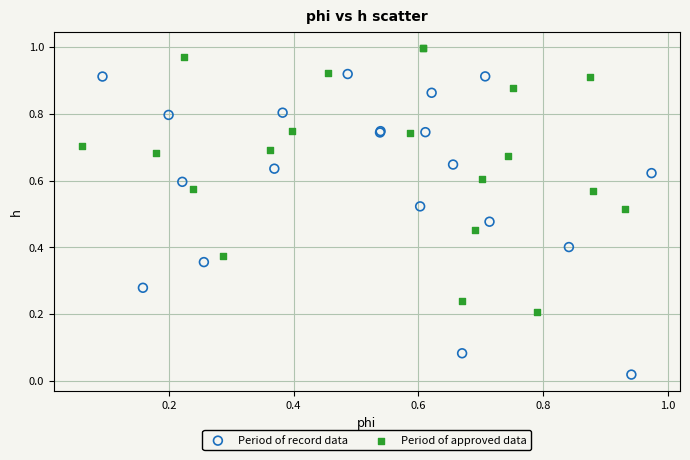

Which series has the largest Y range (max minus min)?

Period of record data